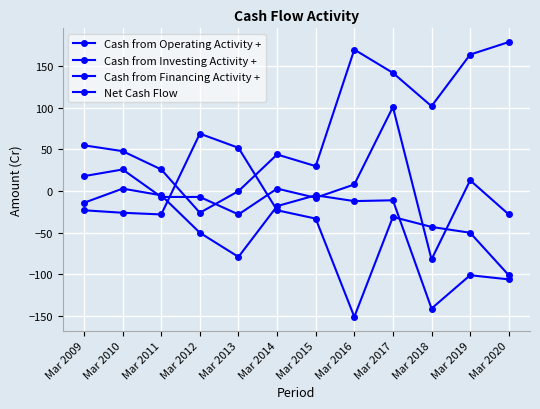

The value of Cash from Investing Activity + at Mar 2019 is -101. True or false?

True